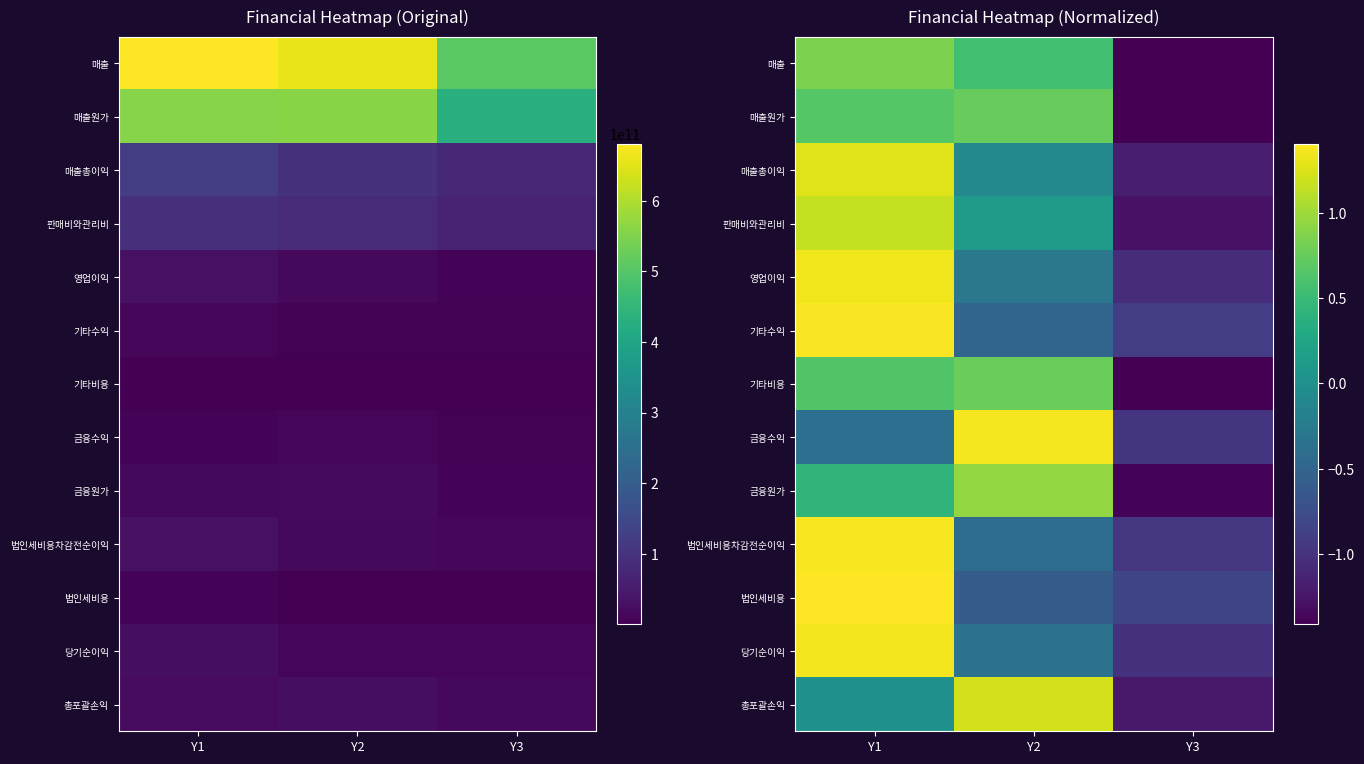

Which category has the lowest value in the 법인세비용차감전순이익 series?

Y3